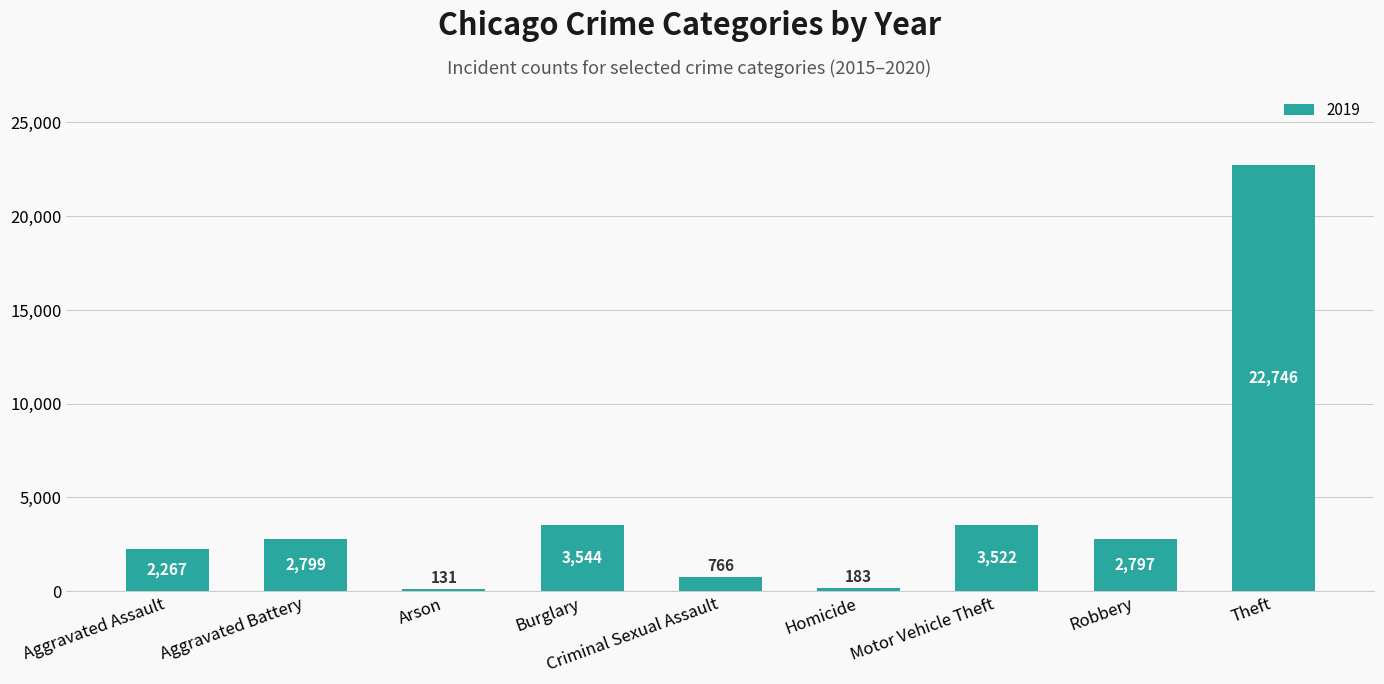

Does the chart contain stacked bars?

No